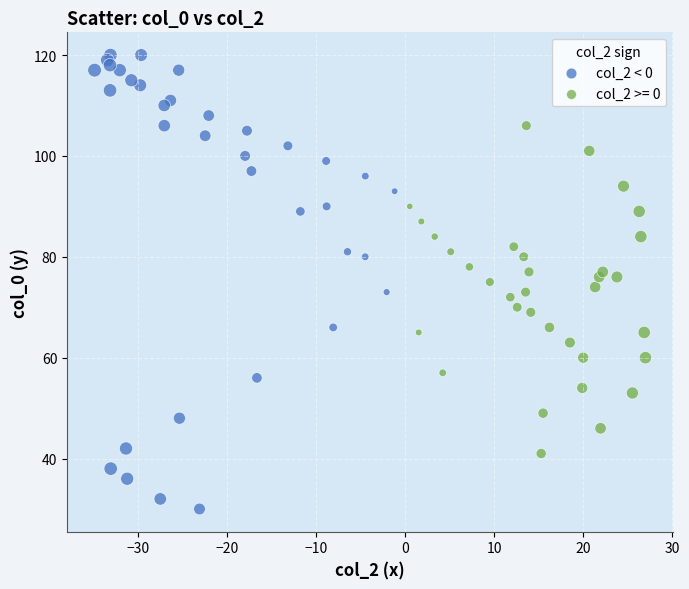

Which series has the widest spread of Y values?

col_2 < 0